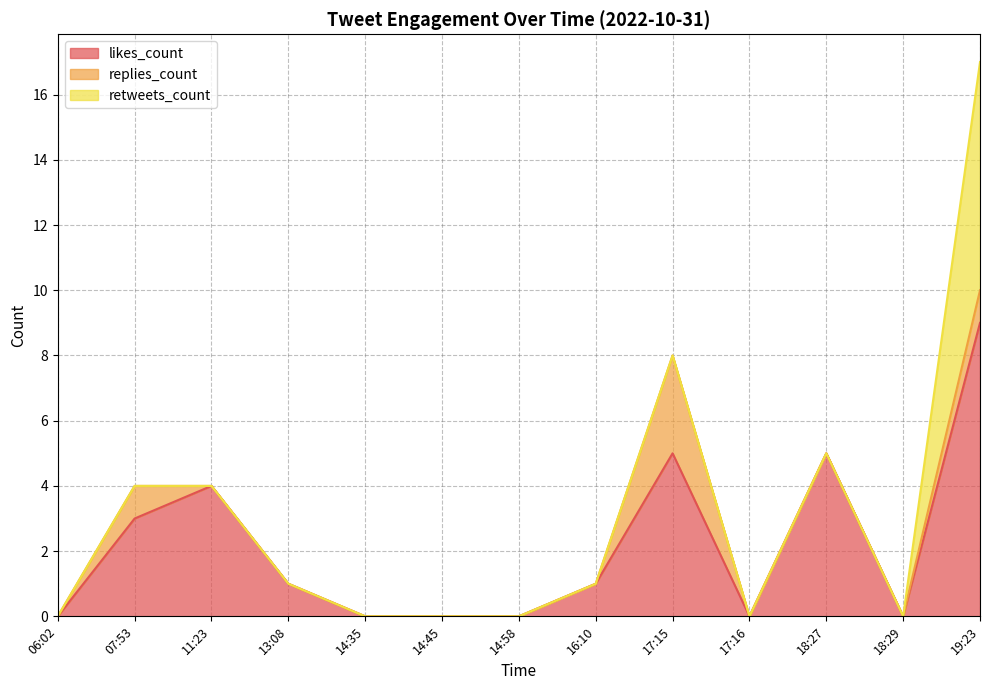

Reading left to right, transcribe all the data shown in this chart.

likes_count: 0	3	4	1	0	0	0	1	5	0	5	0	9
replies_count: 0	1	0	0	0	0	0	0	3	0	0	0	1
retweets_count: 0	0	0	0	0	0	0	0	0	0	0	0	7